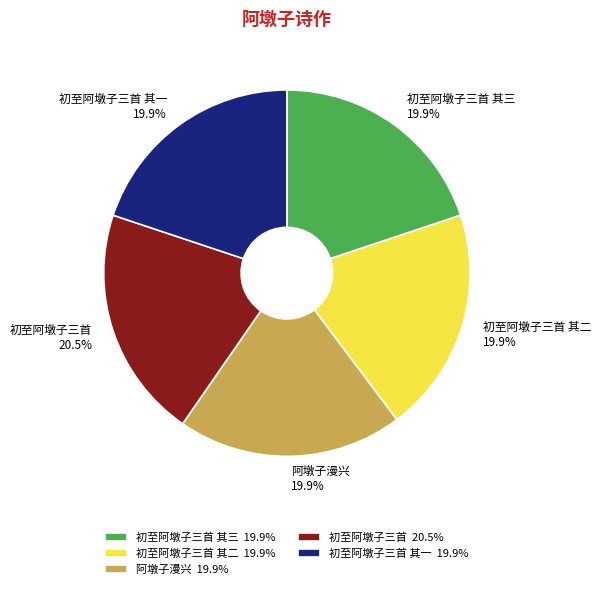

True or false: 初至阿墩子三首 其一 accounts for 7% of the total.

False